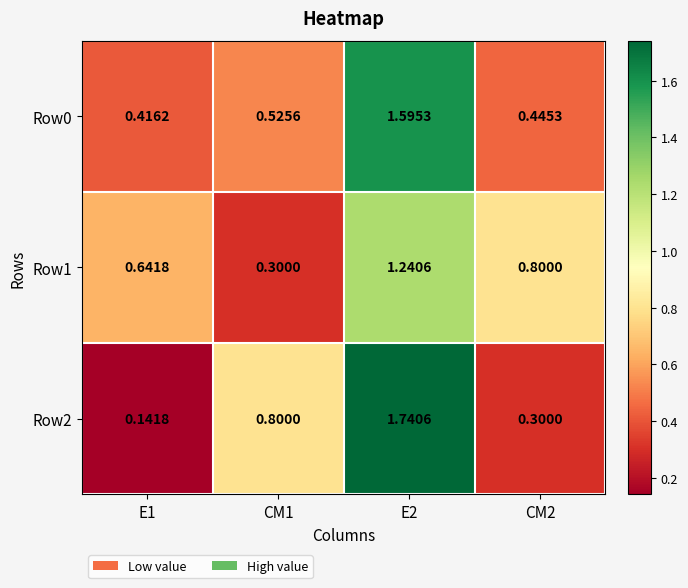

Is the value of Row0 at E1 greater than the value of Row1 at CM1?

Yes